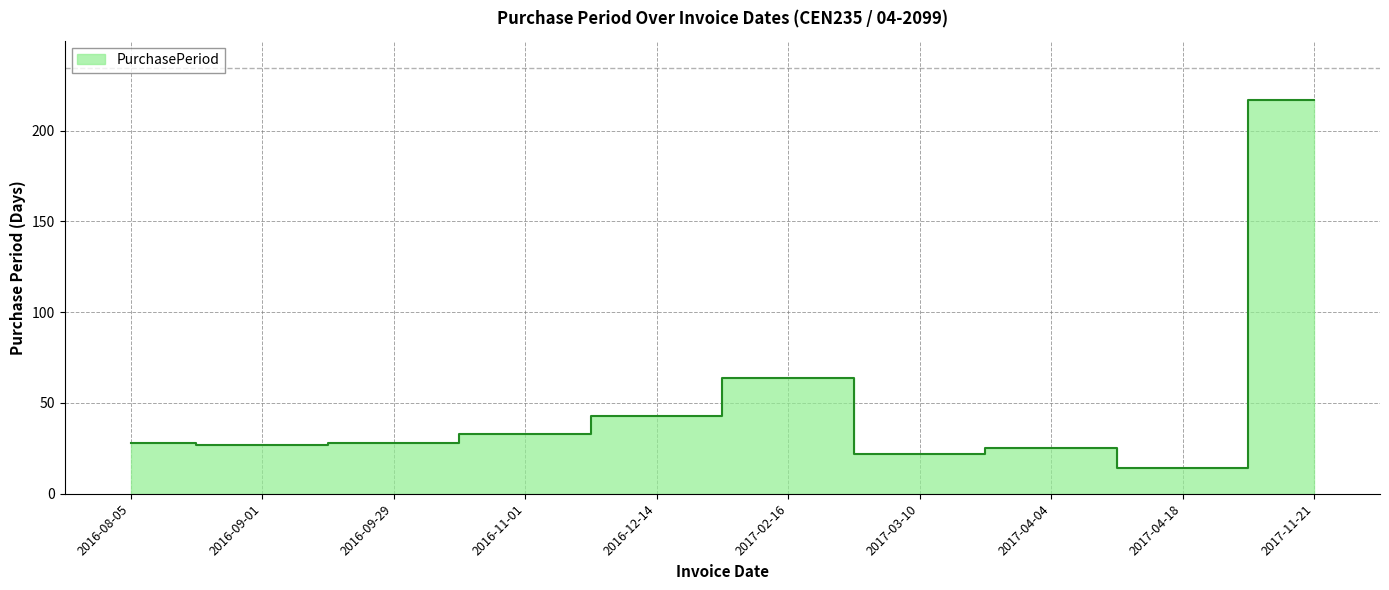

Reading left to right, extract all data points from this chart.

28	27	28	33	43	64	22	25	14	217